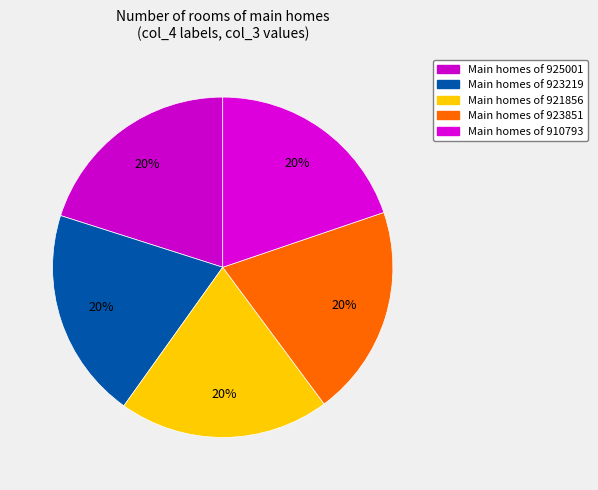

How many slices are in this pie chart?

5